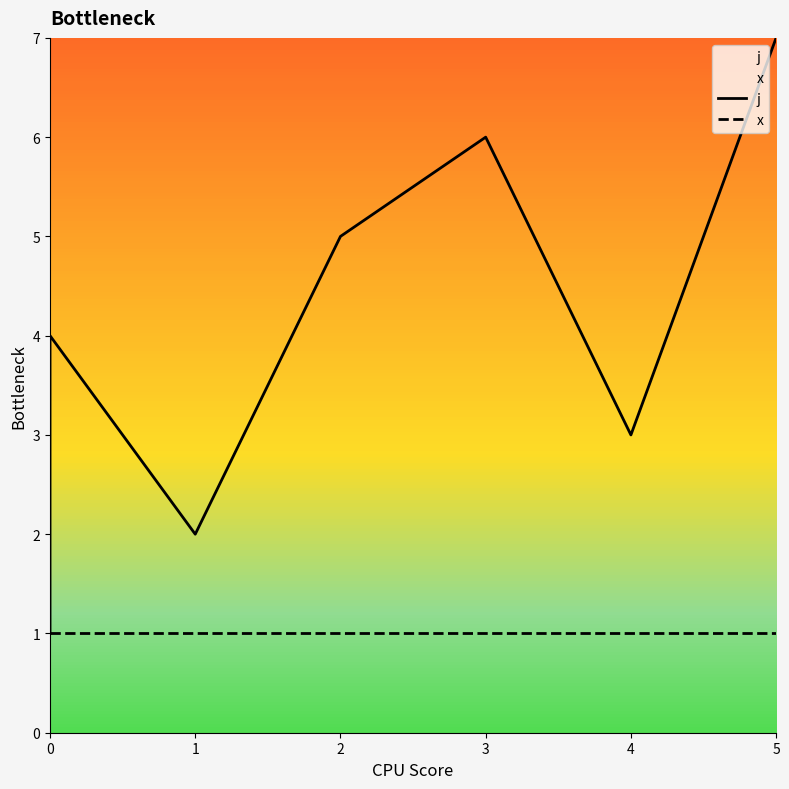

What is the greatest value displayed?

7